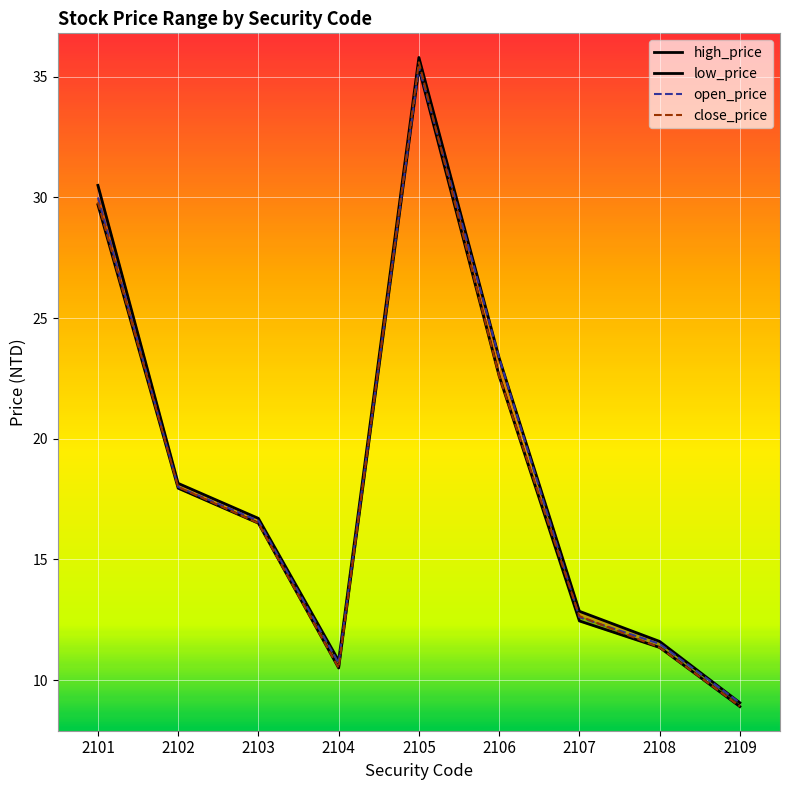

Reading left to right, transcribe all the data shown in this chart.

high_price: 30.5	18.1	16.7	10.8	35.8	23.4	12.8	11.6	9.1
low_price: 29.7	17.9	16.5	10.5	35.4	22.6	12.4	11.3	8.9
open_price: 30.0	18.0	16.6	10.7	35.4	23.4	12.6	11.5	9.1
close_price: 29.8	18.0	16.5	10.5	35.6	22.6	12.7	11.3	8.9